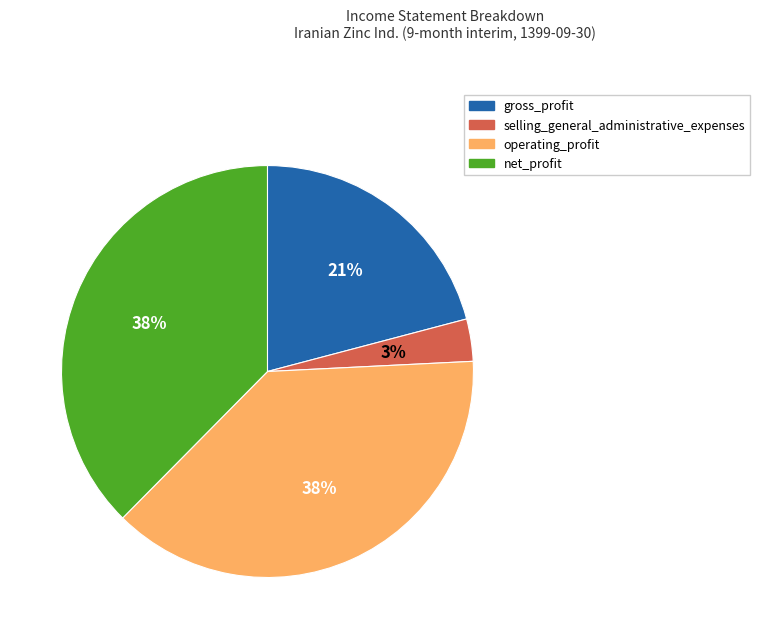

Is the sum of selling_general_administrative_expenses and operating_profit greater than half?

No